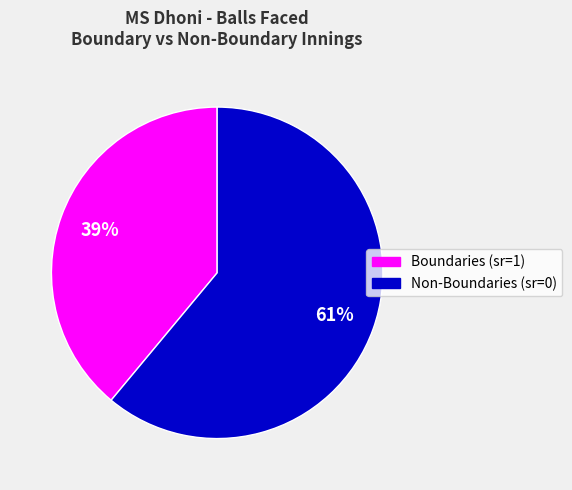

True or false: Non-Boundaries (sr=0) accounts for 67% of the total.

False